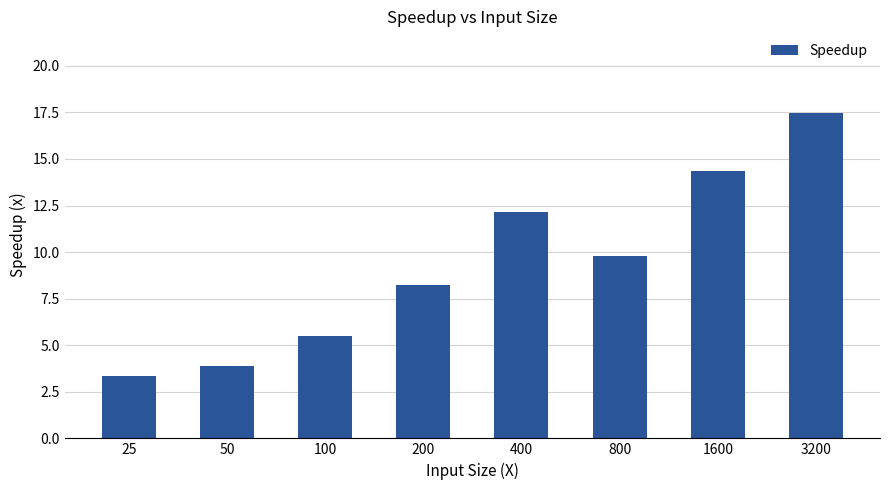

At which label does the data first exceed 9?

400